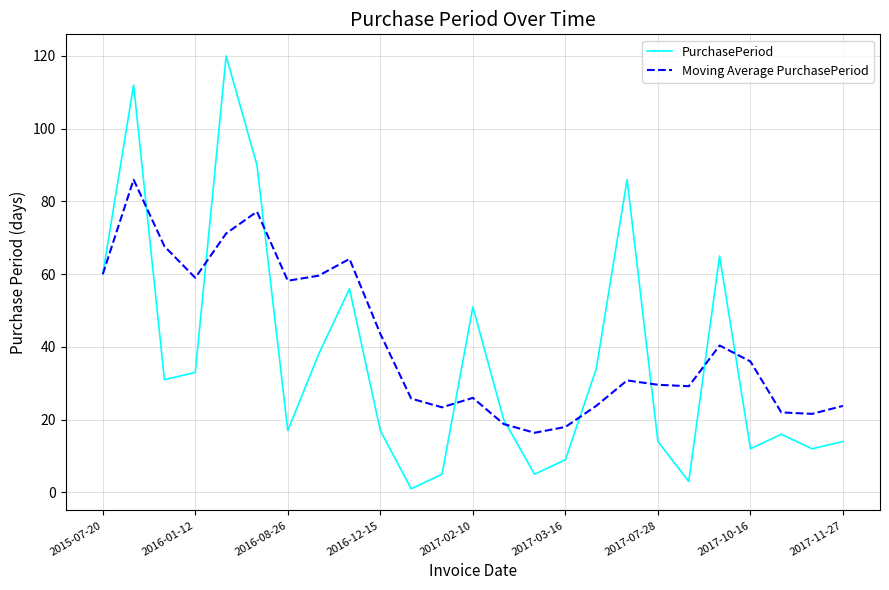

What are all the series names shown in the legend?

PurchasePeriod, Moving Average PurchasePeriod